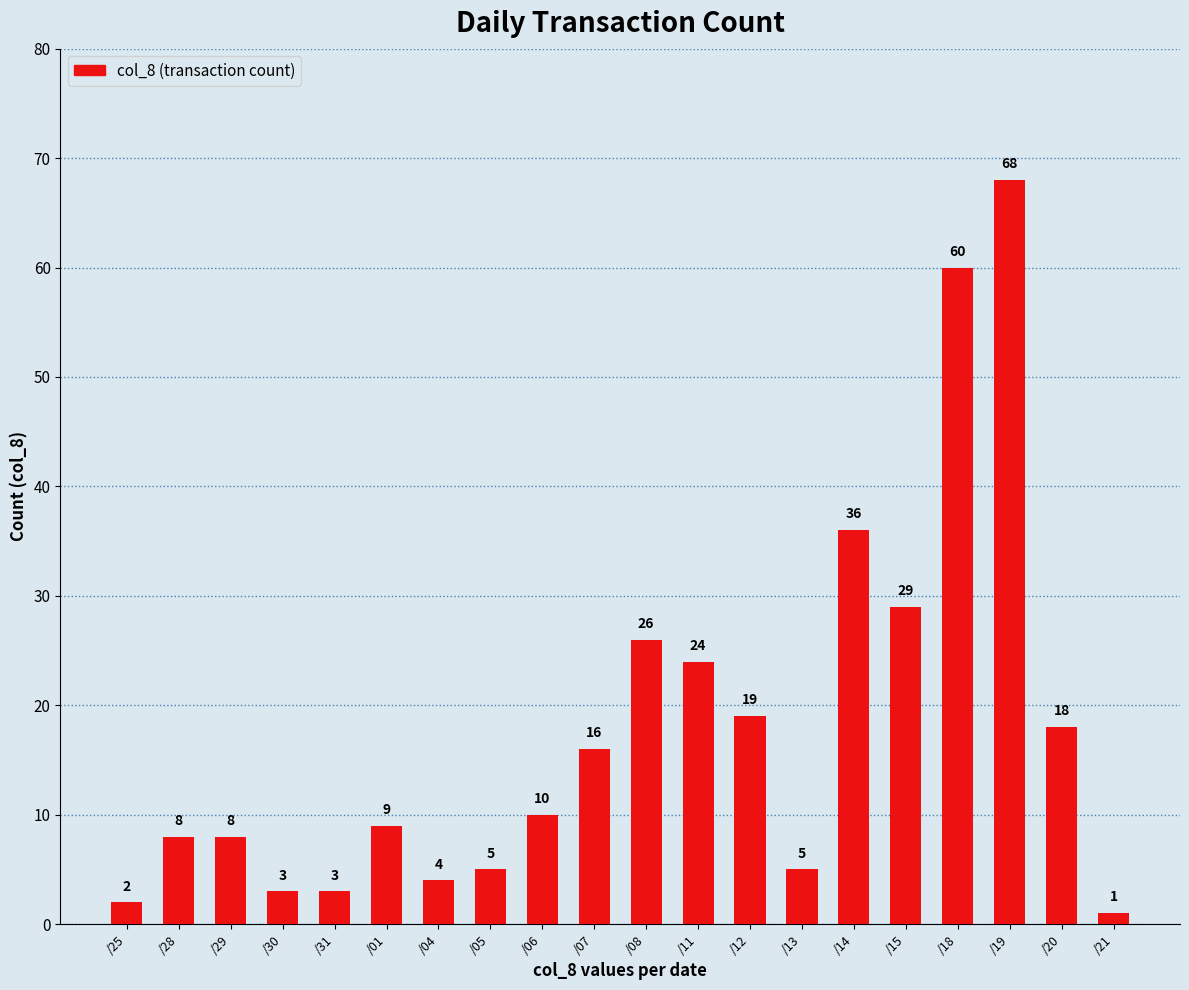

What value does the data have at /31?

3